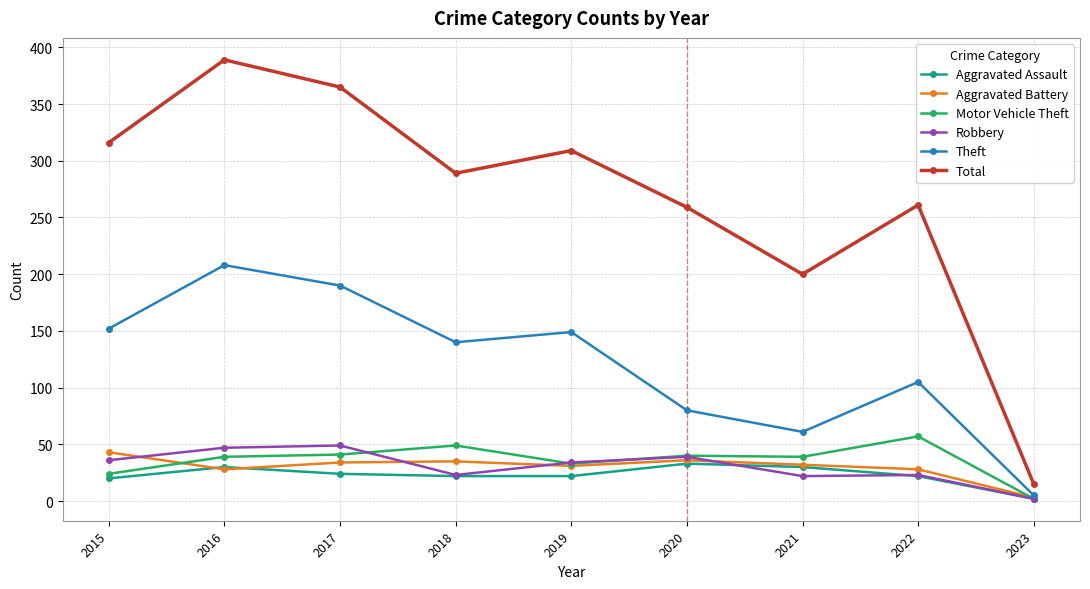

At which category is the sum across all series the highest?

2016